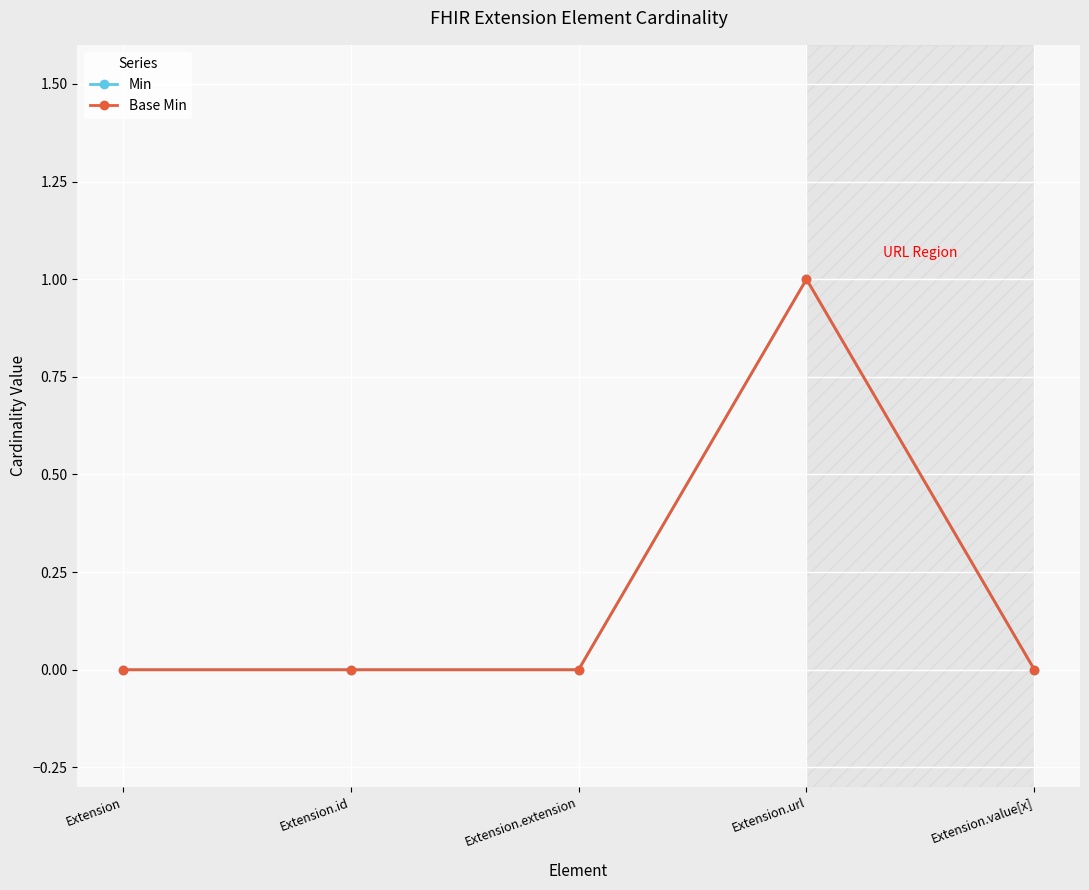

How many interior local peaks does the Base Min series have?

1